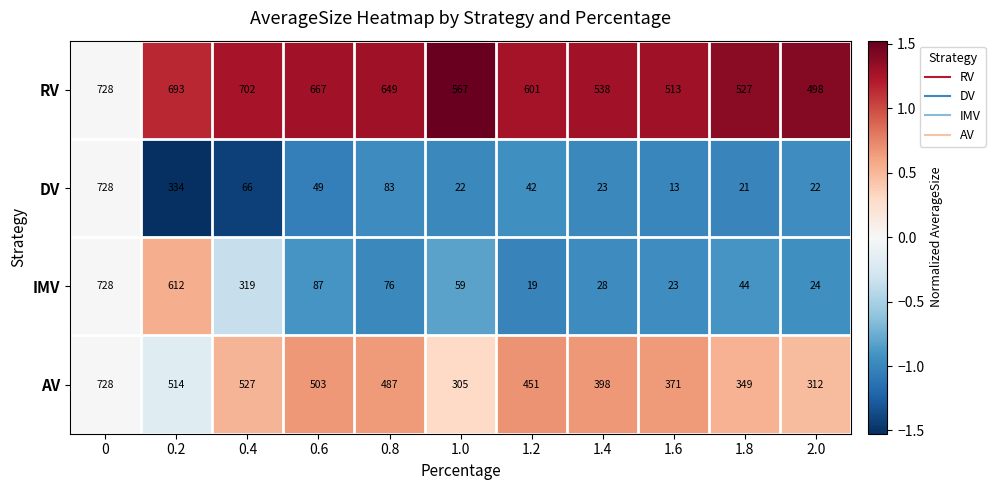

Which series changed the most between 1.6 and 2.0?

AV